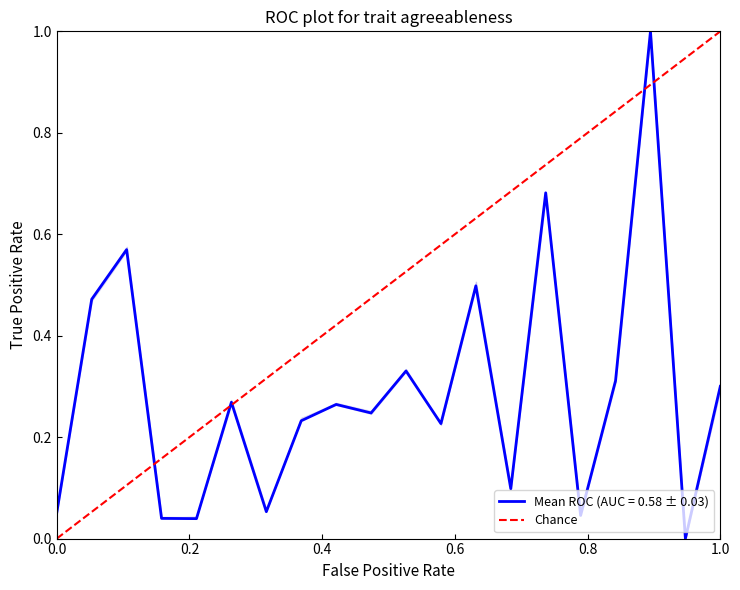

Which has a higher value, 0.0 or 1.0?

1.0